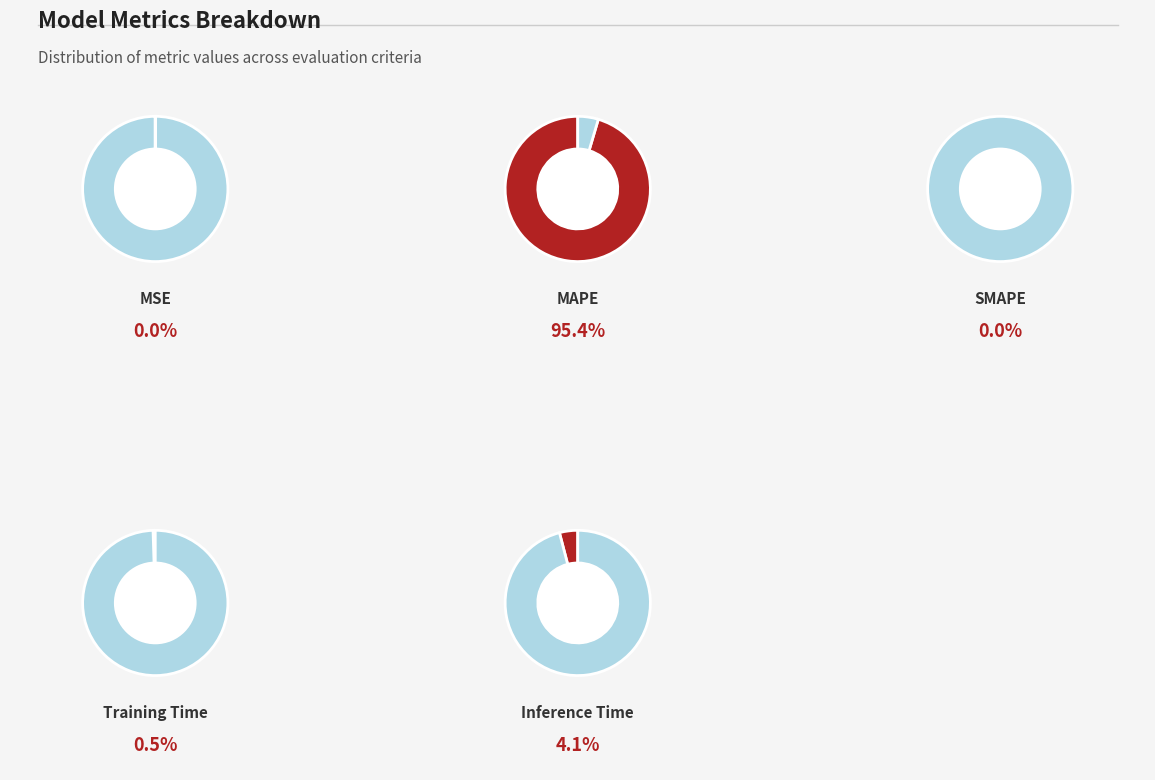

Between Training Time and MAPE, which is larger?

MAPE